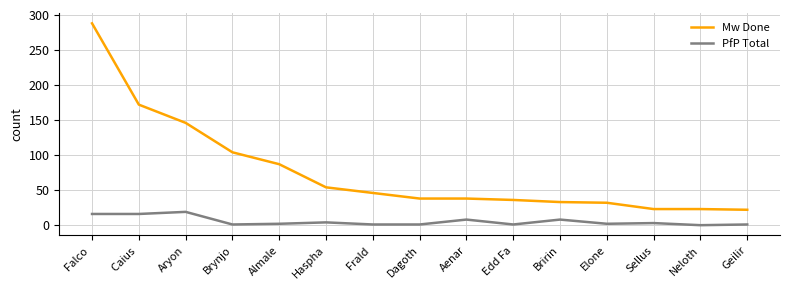

List the series in order of their peak value, lowest first.

PfP Total, Mw Done